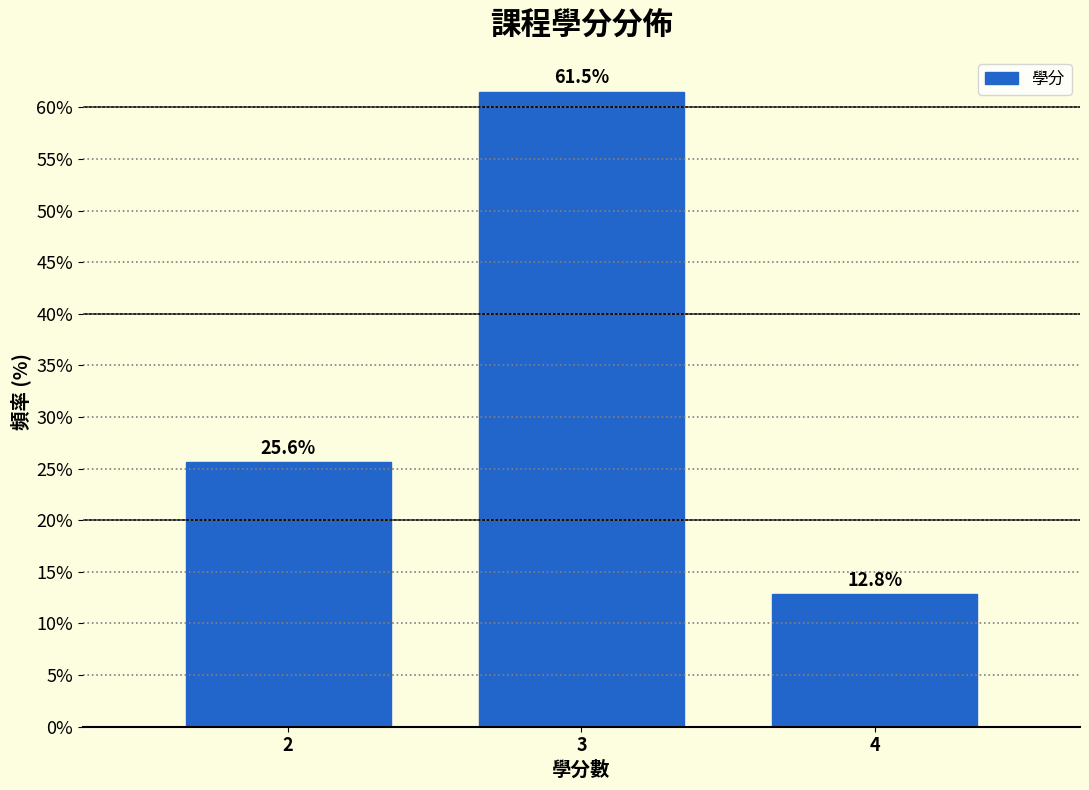

Reading right to left, list all the values displayed in this chart.

12.8	61.5	25.6